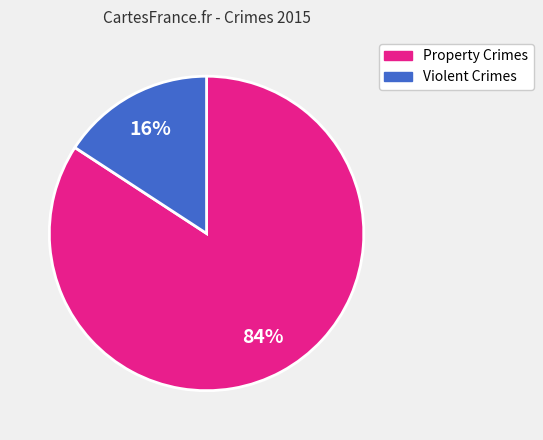

Is there any slice that represents more than half of the pie?

Yes